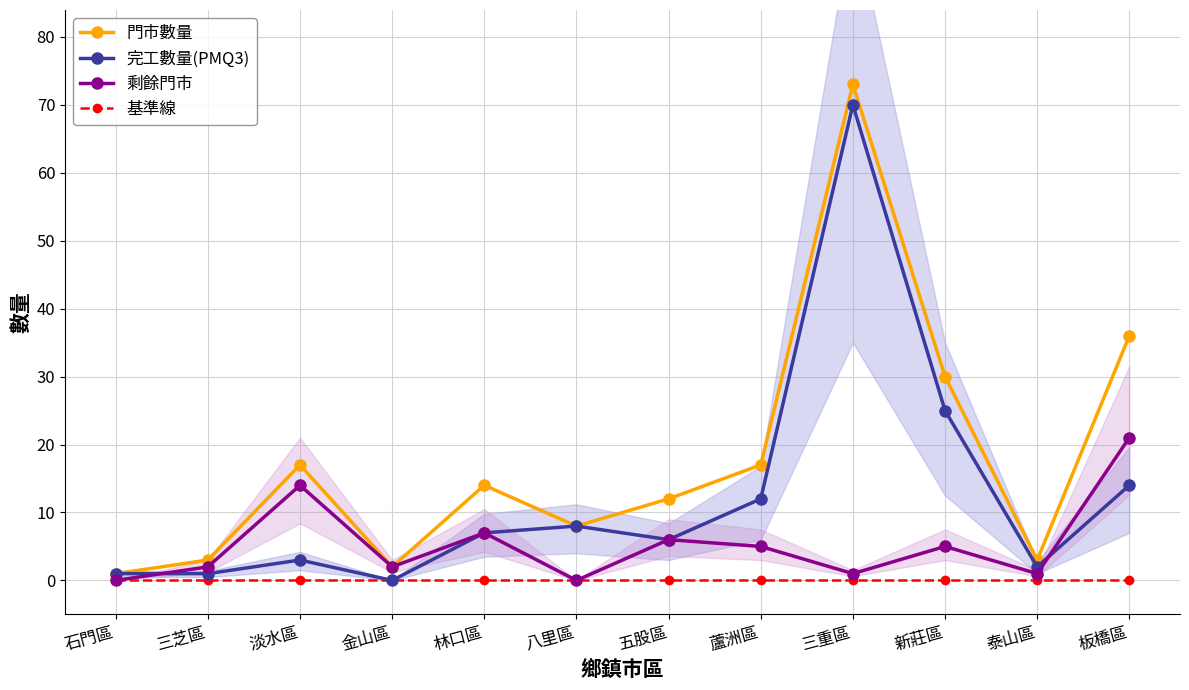

Is it true that 完工數量(PMQ3) equals 17 at 蘆洲區?

False